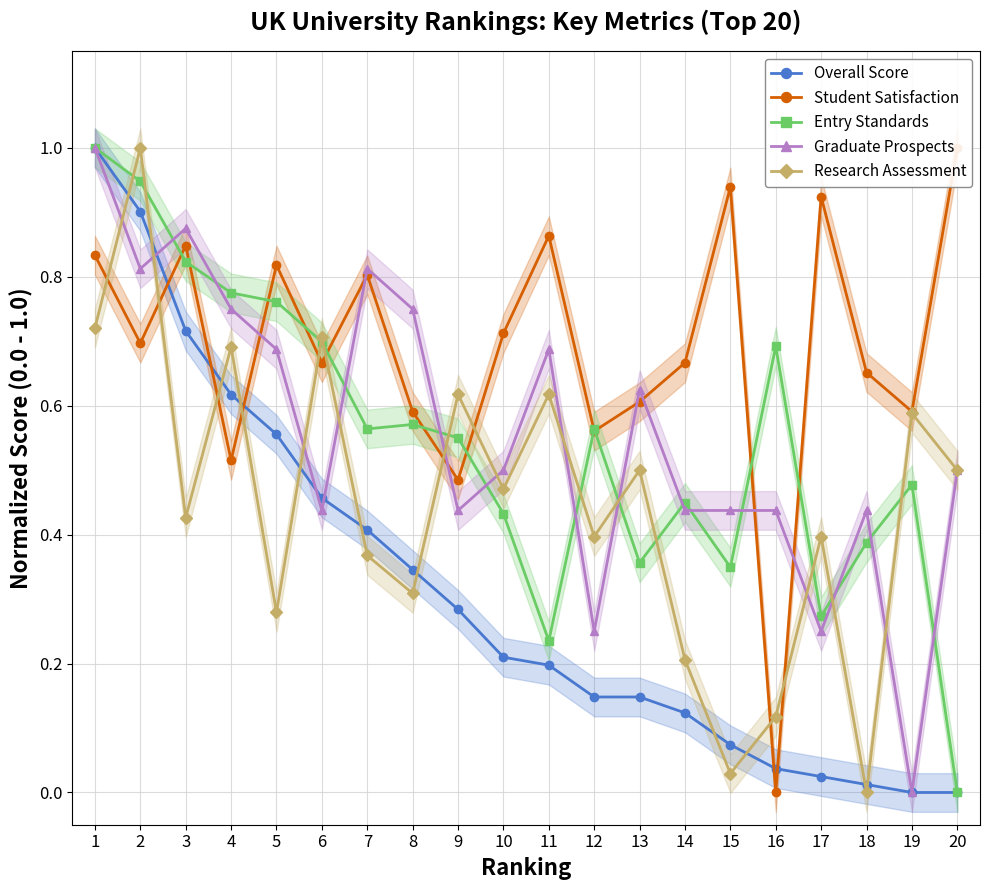

How many lines are shown in the chart?

5